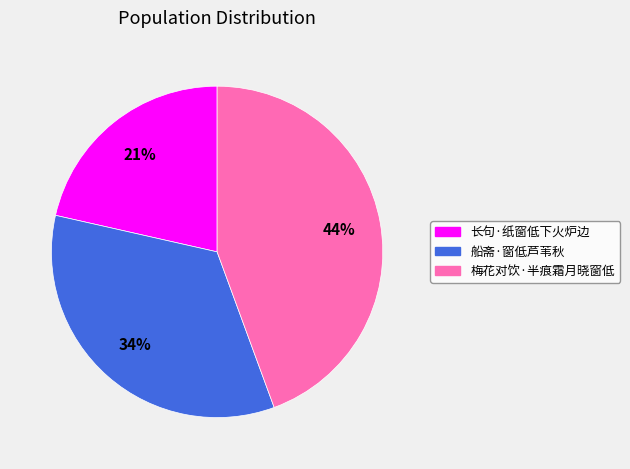

Do 梅花对饮·半痕霜月晓窗低 and 船斋·窗低芦苇秋 together represent more than half of the pie?

Yes